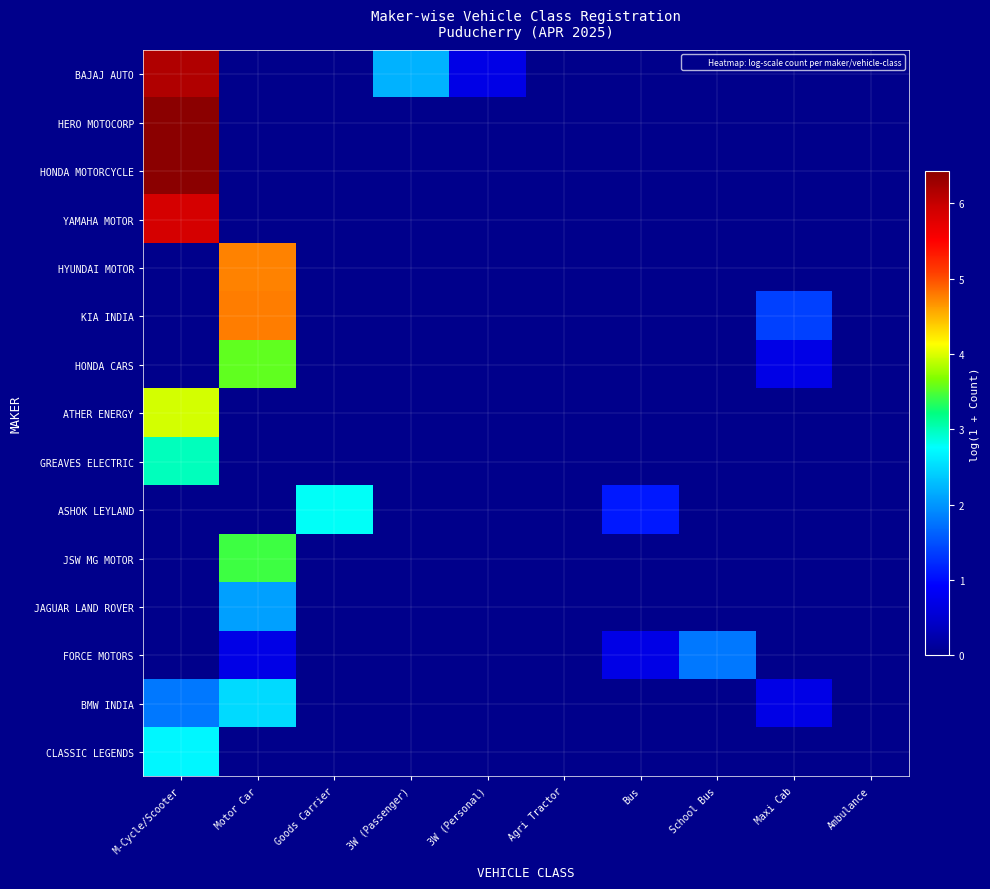

What is the total value across all series at Goods Carrier?

2.8